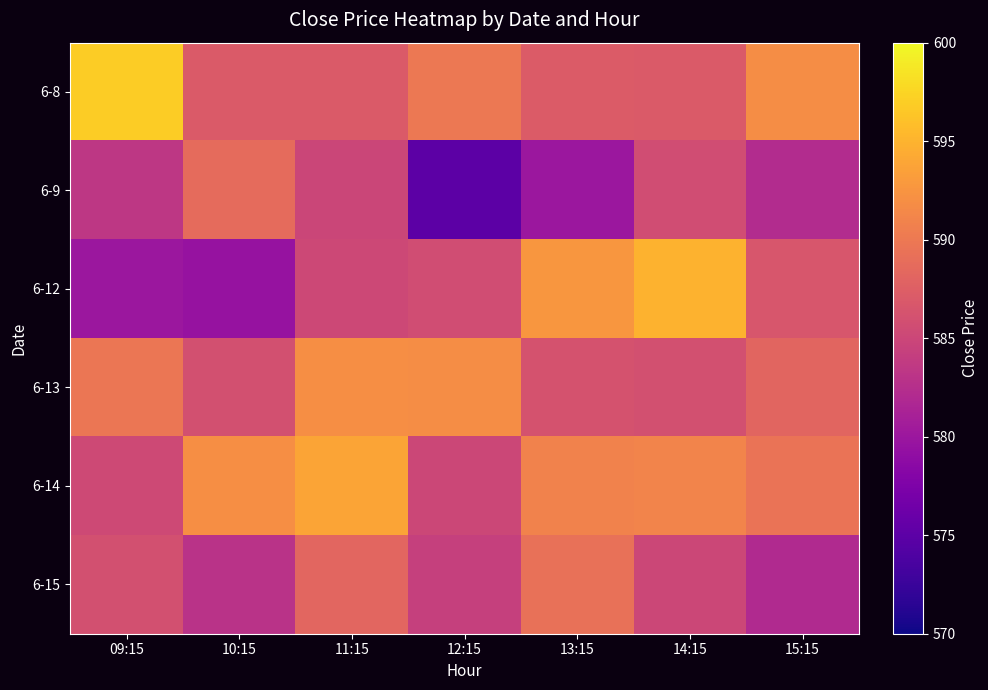

Count the number of data series in this chart.

6